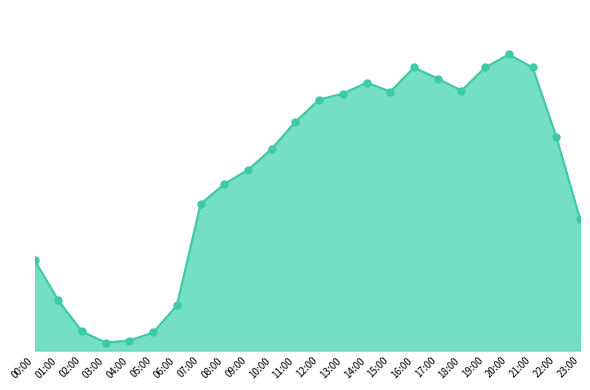

What is the change in value from 15:00 to 21:00?

+24